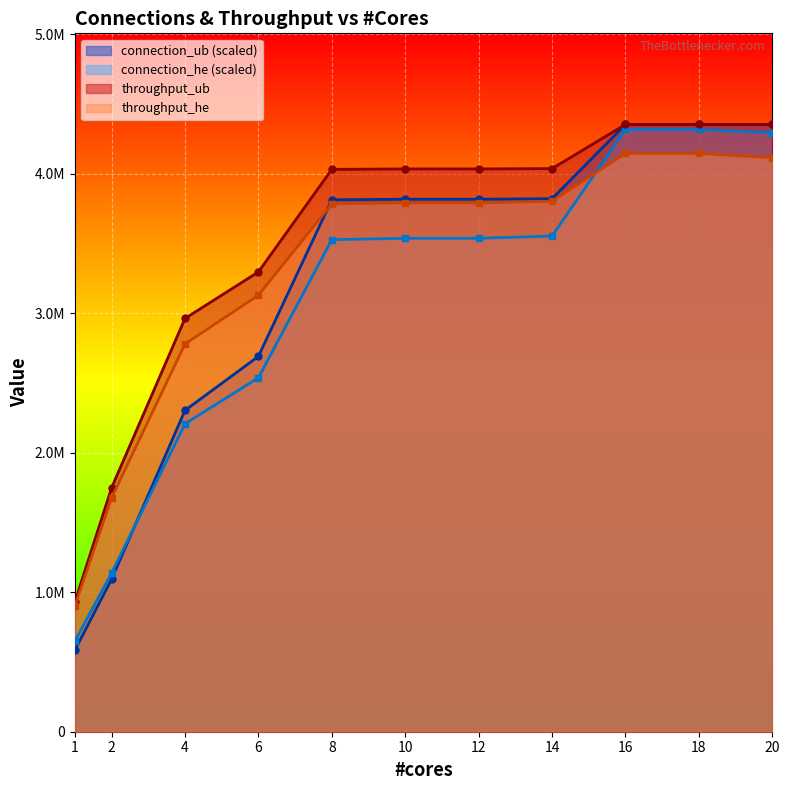

True or false: connection_ub and connection_he intersect in this chart.

True